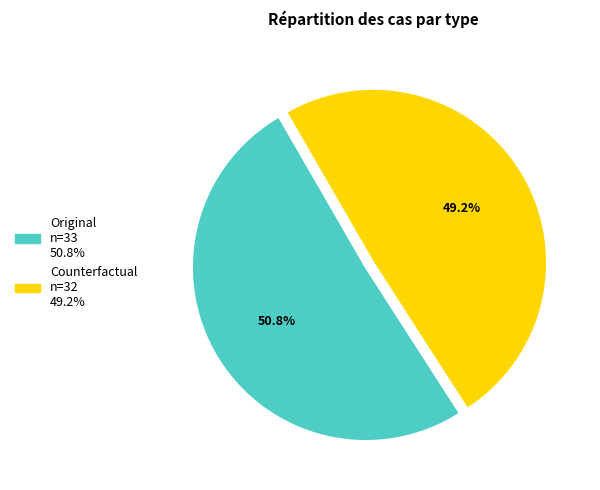

How many slices are in this pie chart?

2